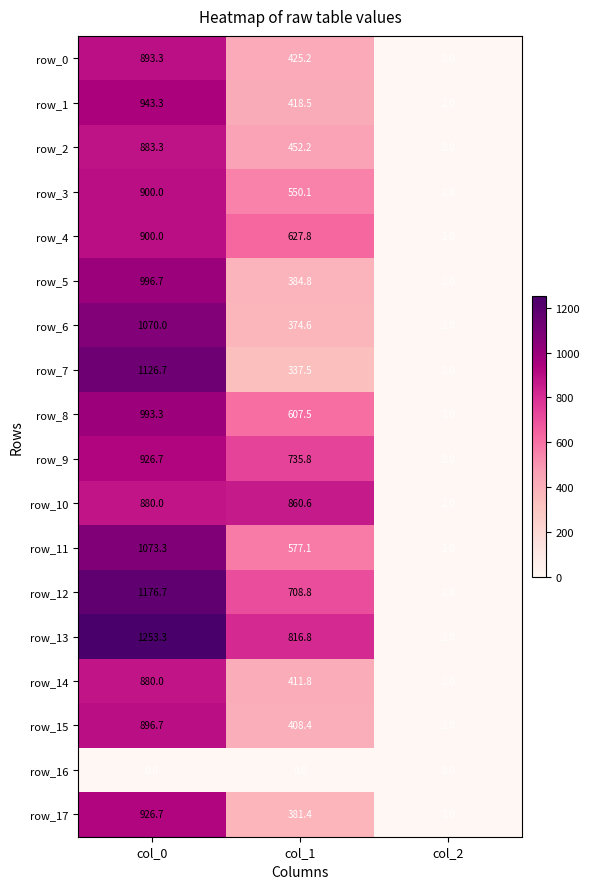

Is the value of row_15 at col_1 greater than the value of row_13 at col_0?

No